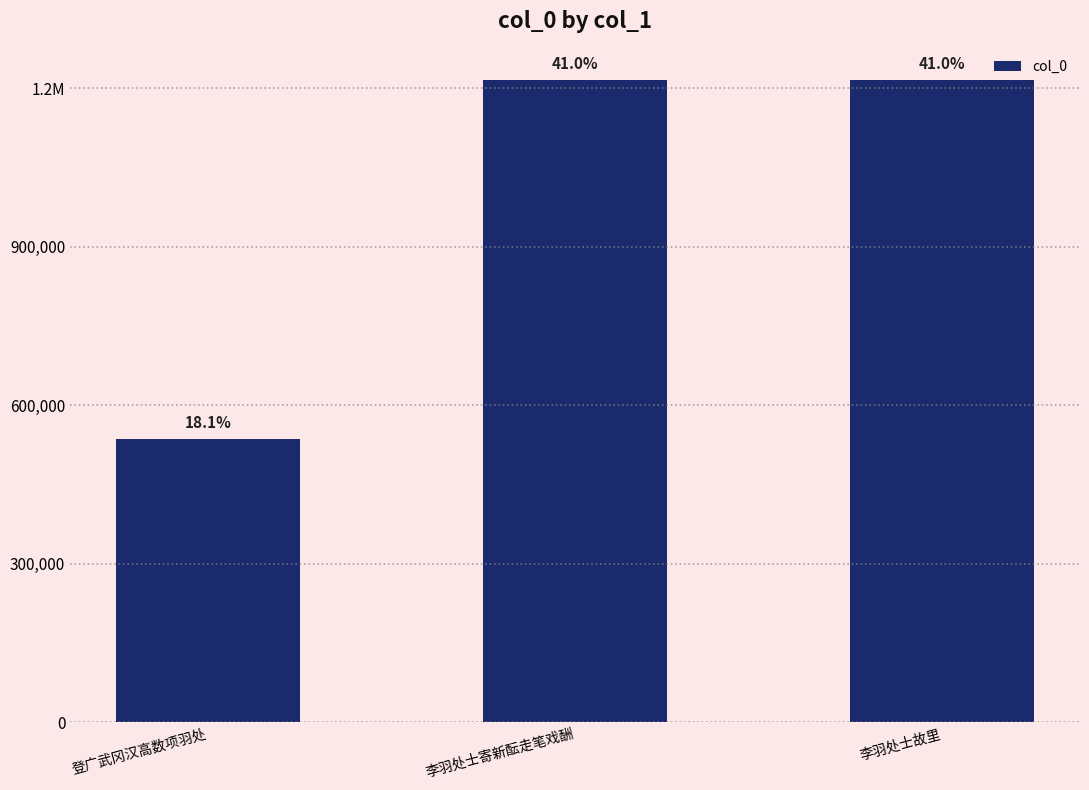

Count the number of data series in this chart.

1